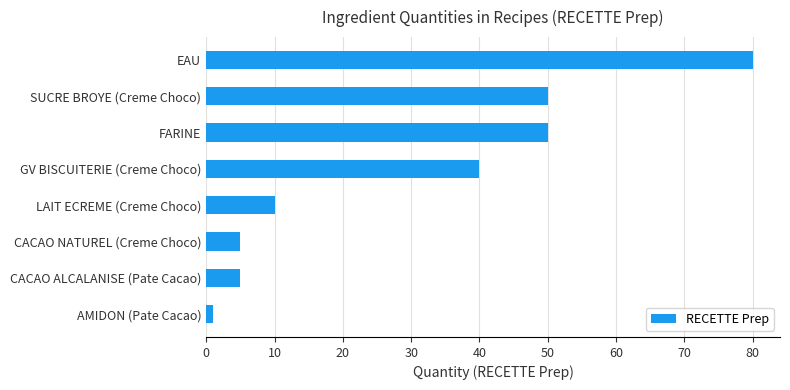

At which category does the chart reach its minimum across all series?

AMIDON (Pate Cacao)